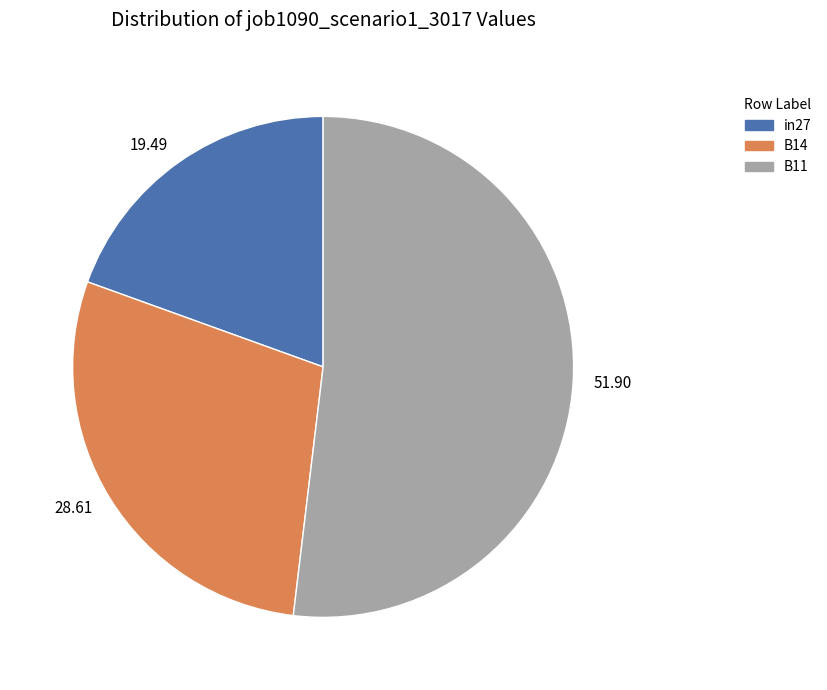

Do in27 and B11 together represent more than half of the pie?

Yes